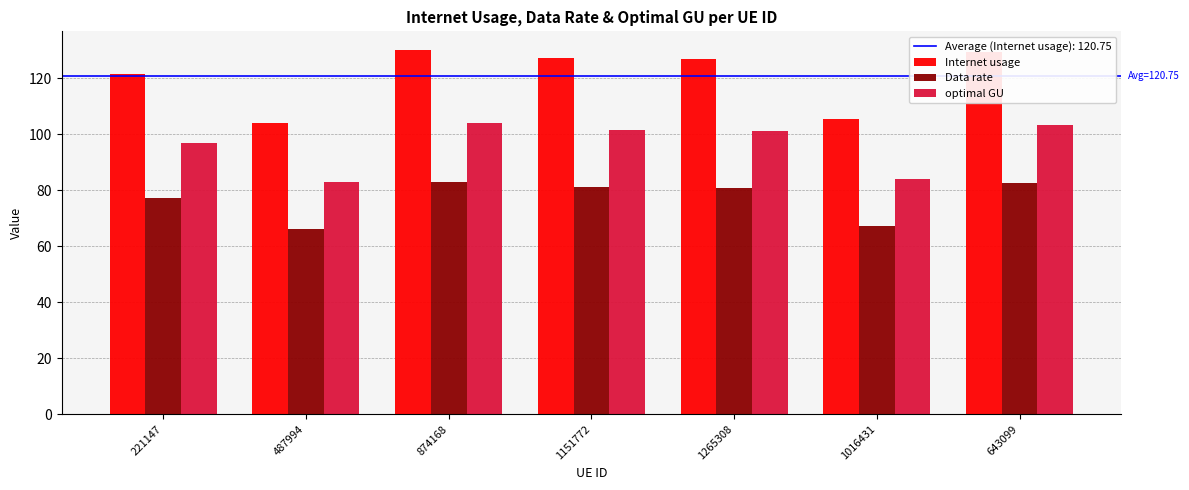

What is the label of the 3rd bar from the left?

874168